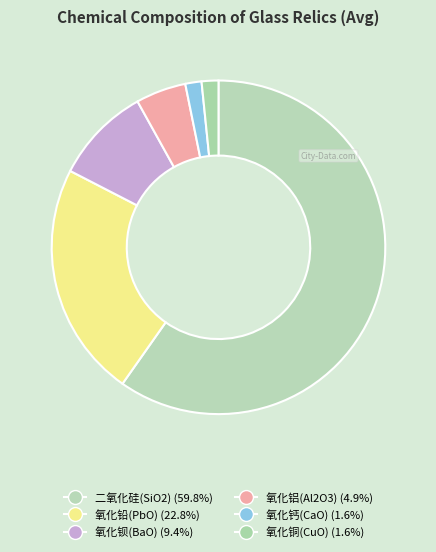

How many slices are in this pie chart?

6